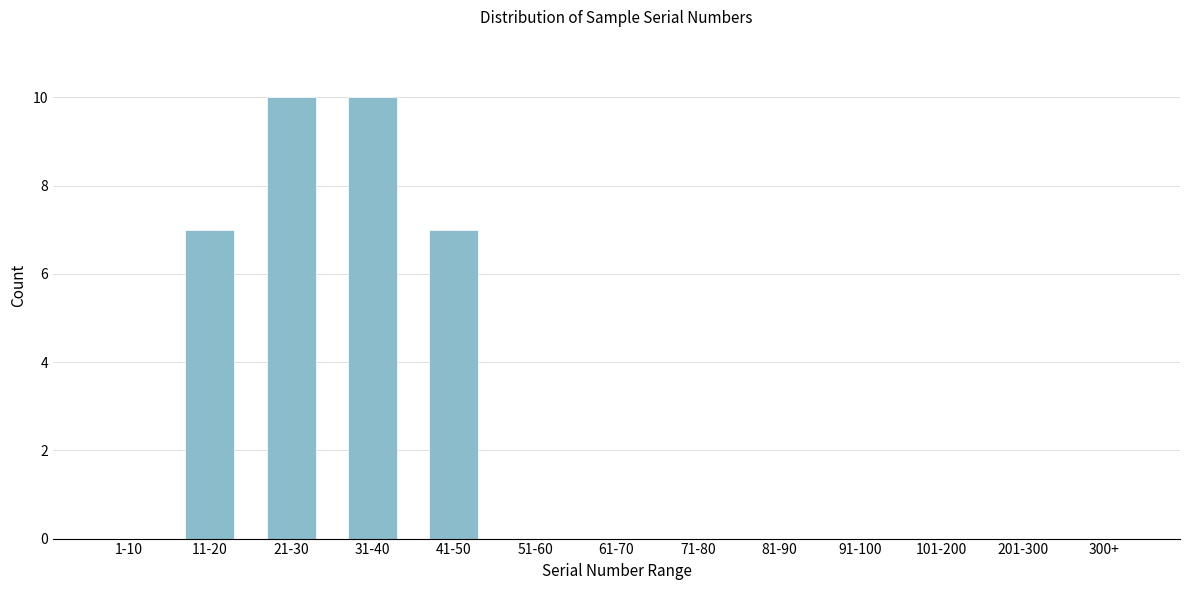

Reading right to left, transcribe all the data shown in this chart.

300+=0	201-300=0	101-200=0	91-100=0	81-90=0	71-80=0	61-70=0	51-60=0	41-50=7	31-40=10	21-30=10	11-20=7	1-10=0